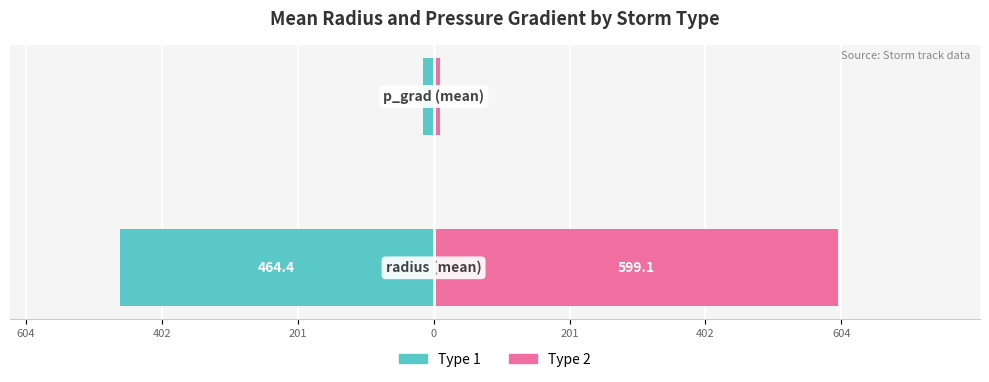

Reading left to right, what are all the values shown in this chart?

Type 1: 604=-464.4	402=-15.4
Type 2: 604=599.1	402=9.2